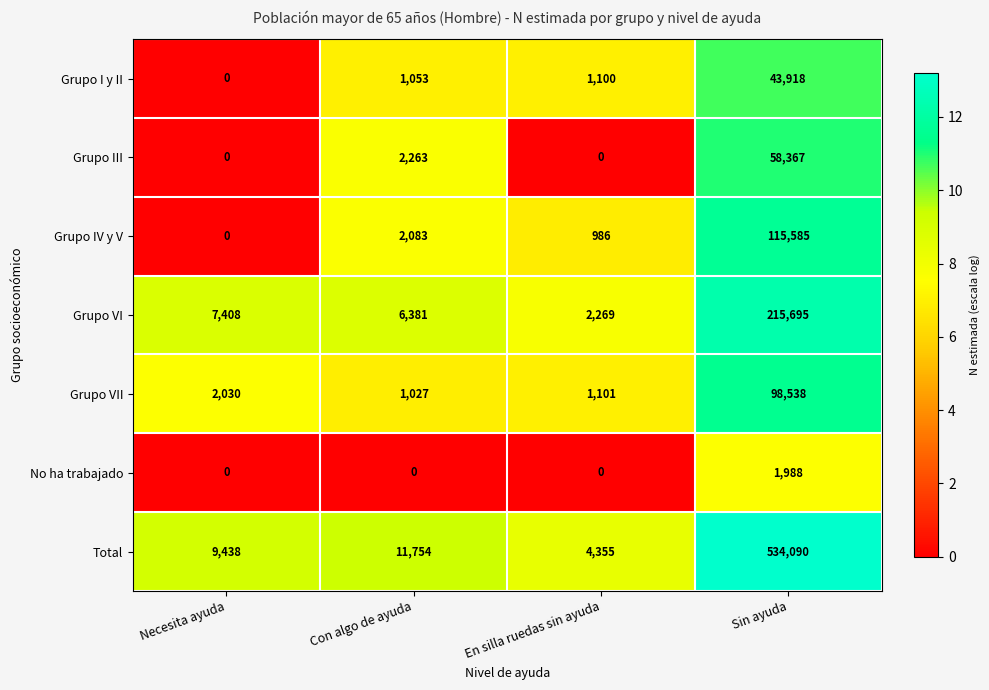

At how many categories does at least one series exceed 5?

4